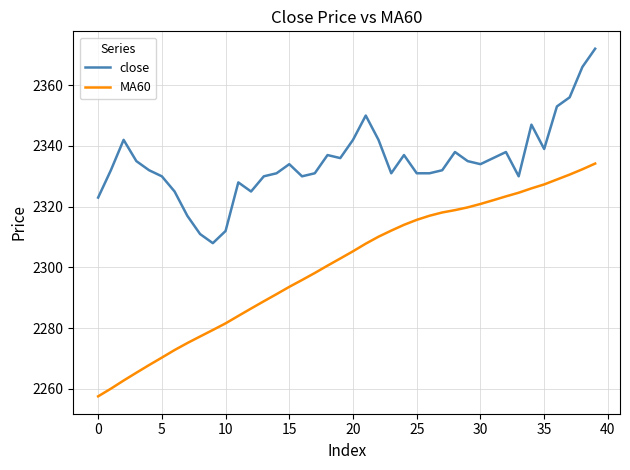

Which series has the widest spread of values?

MA60